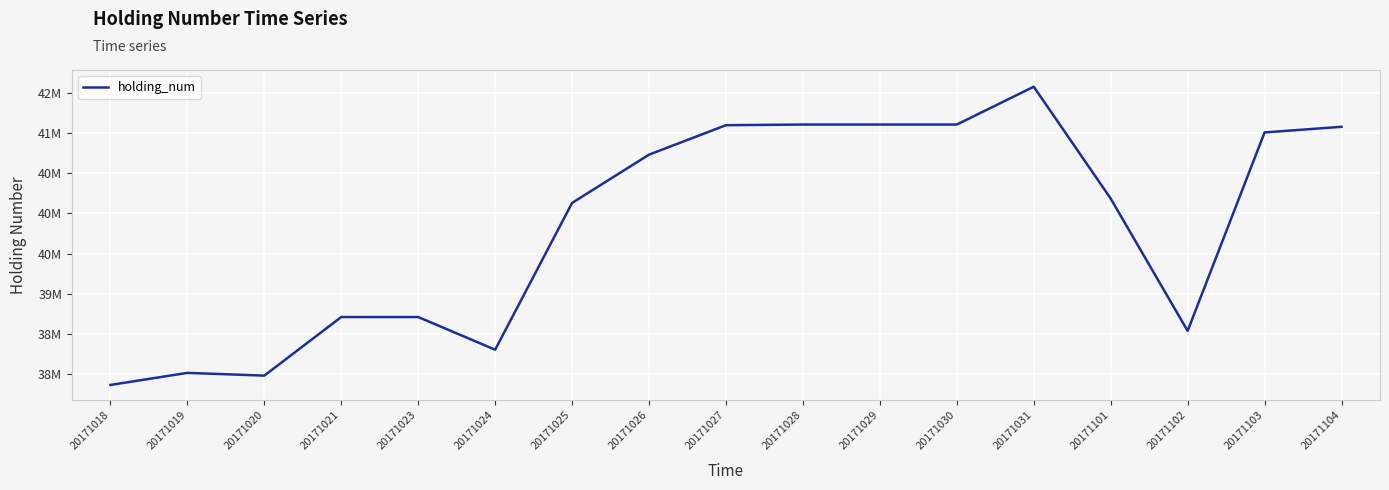

Does the chart display data point markers on the line(s)?

No